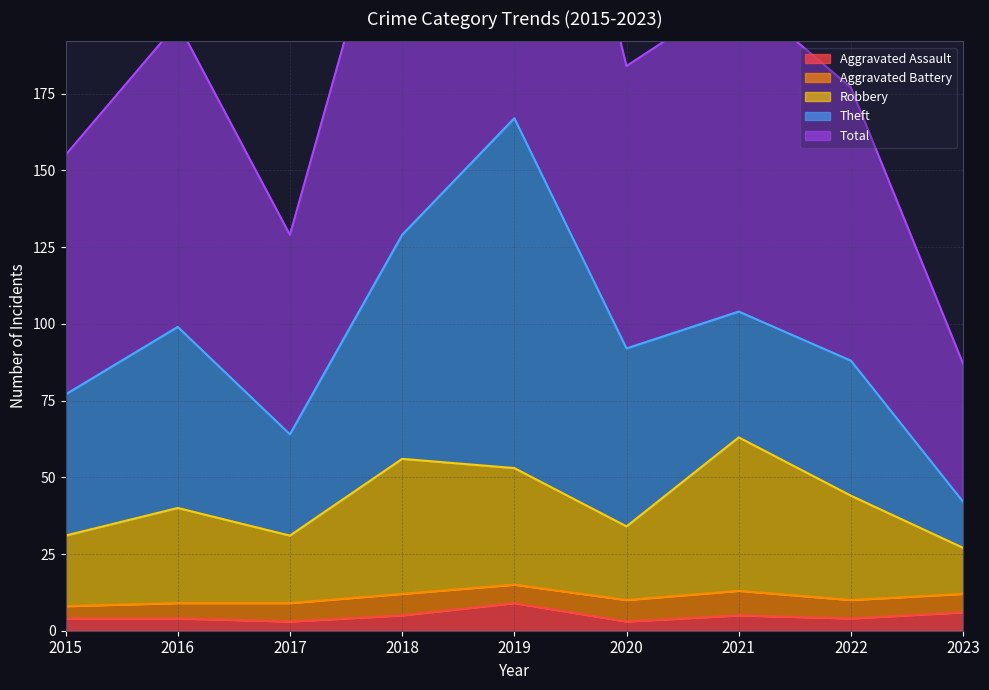

Which series has the largest total across all categories?

Total